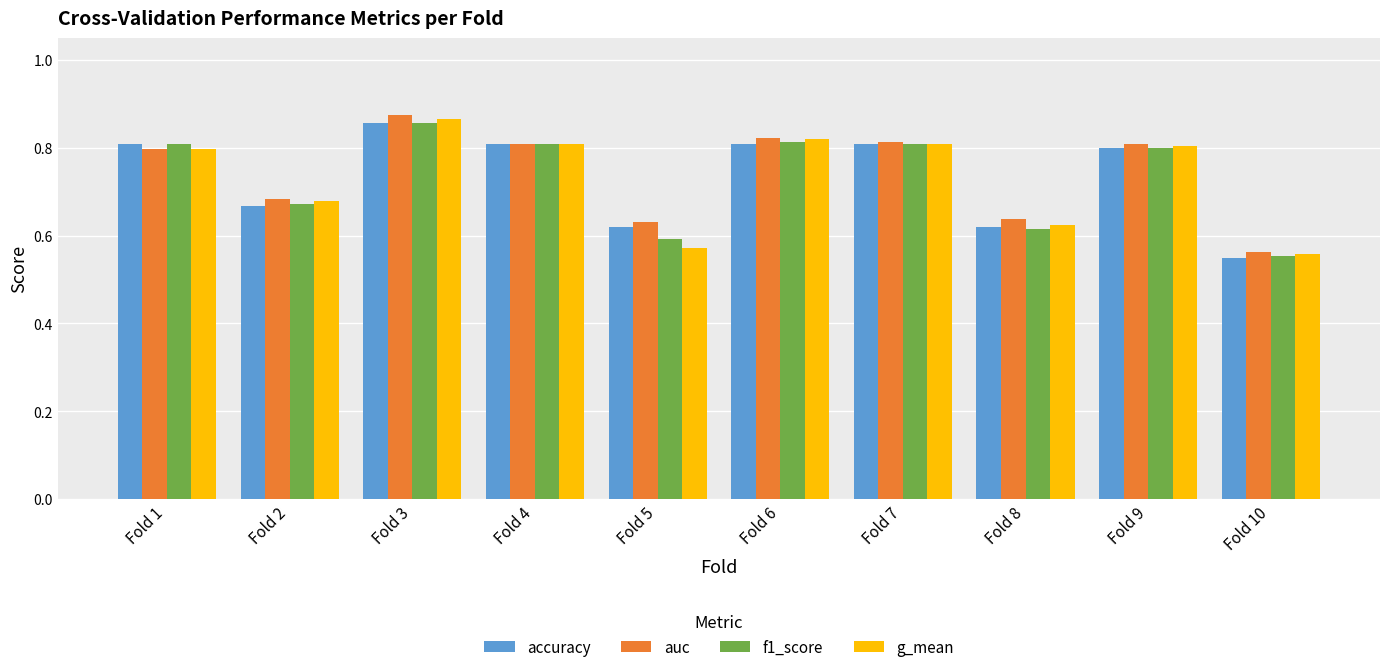

What are all the series names shown in the legend?

accuracy, auc, f1_score, g_mean